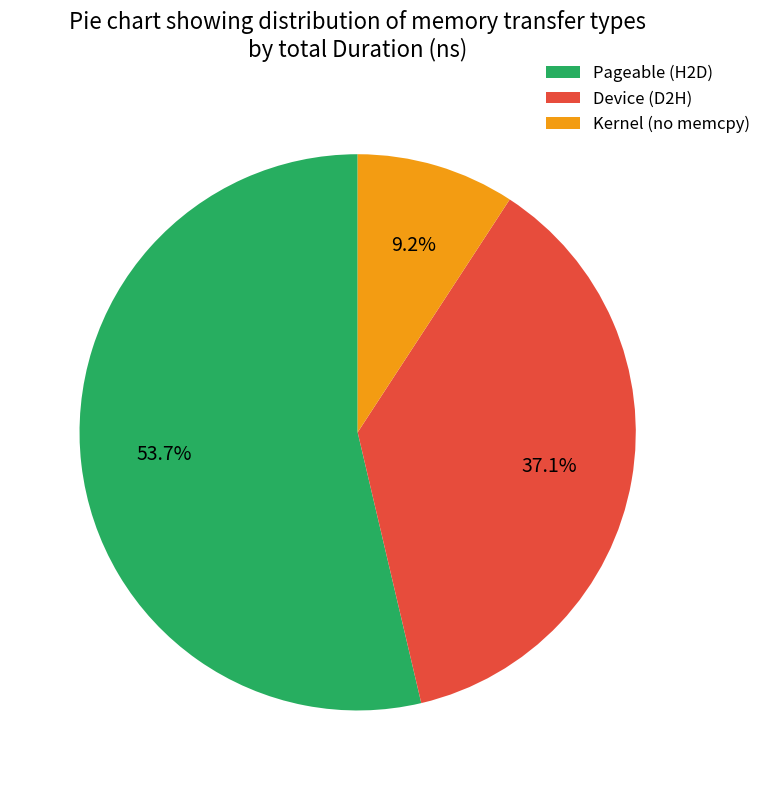

Does any single category account for the majority?

Yes